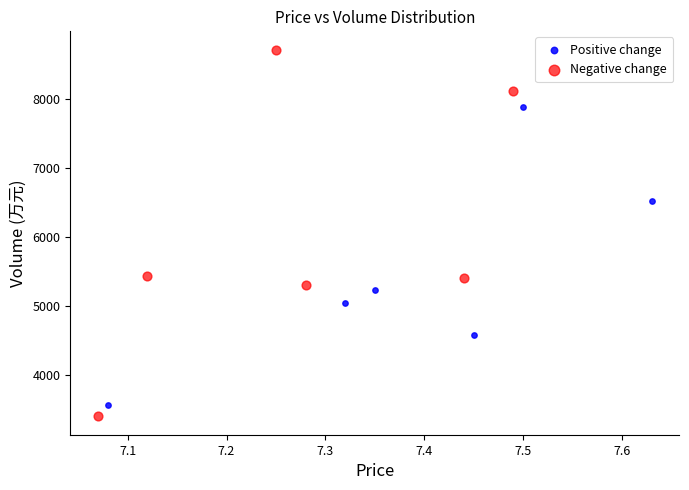

Which series has the largest Y range (max minus min)?

Negative change